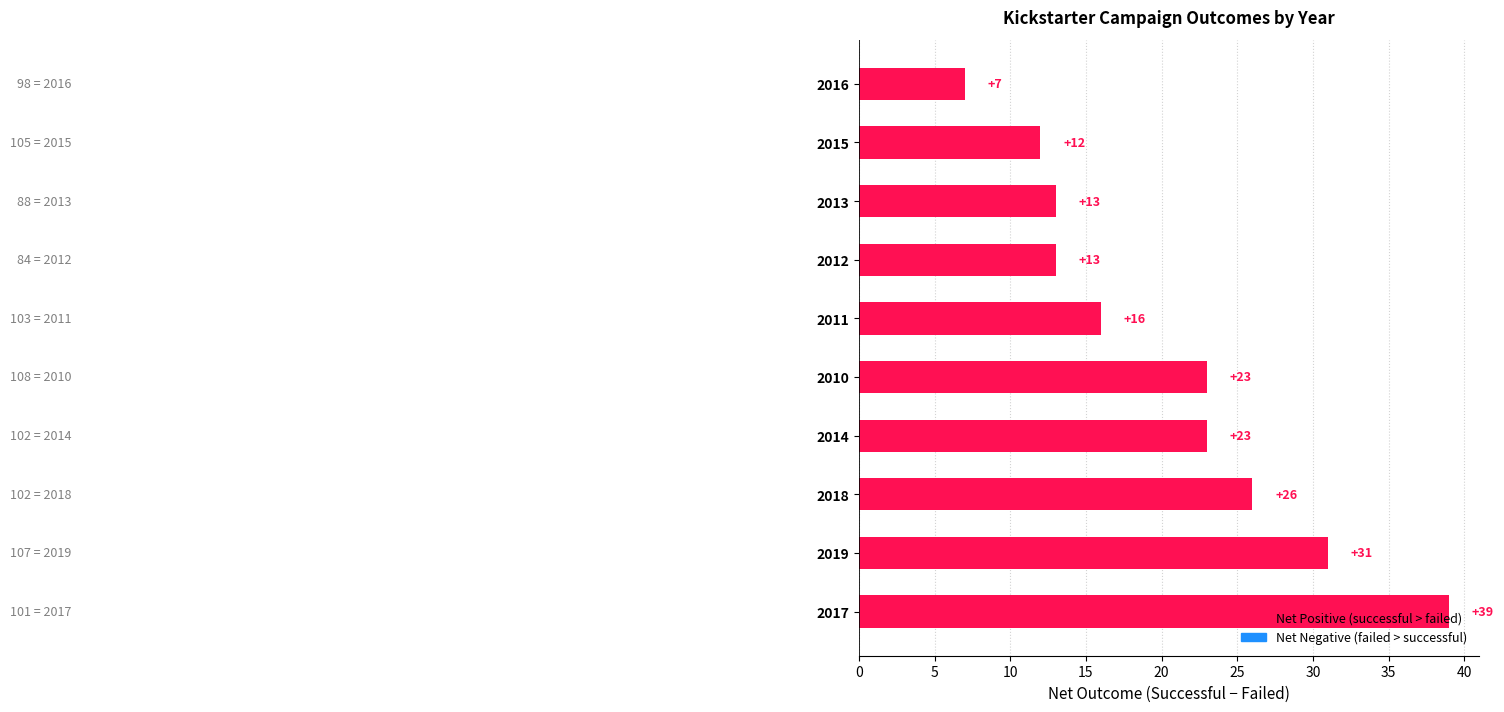

What is the maximum value shown in the chart?

39